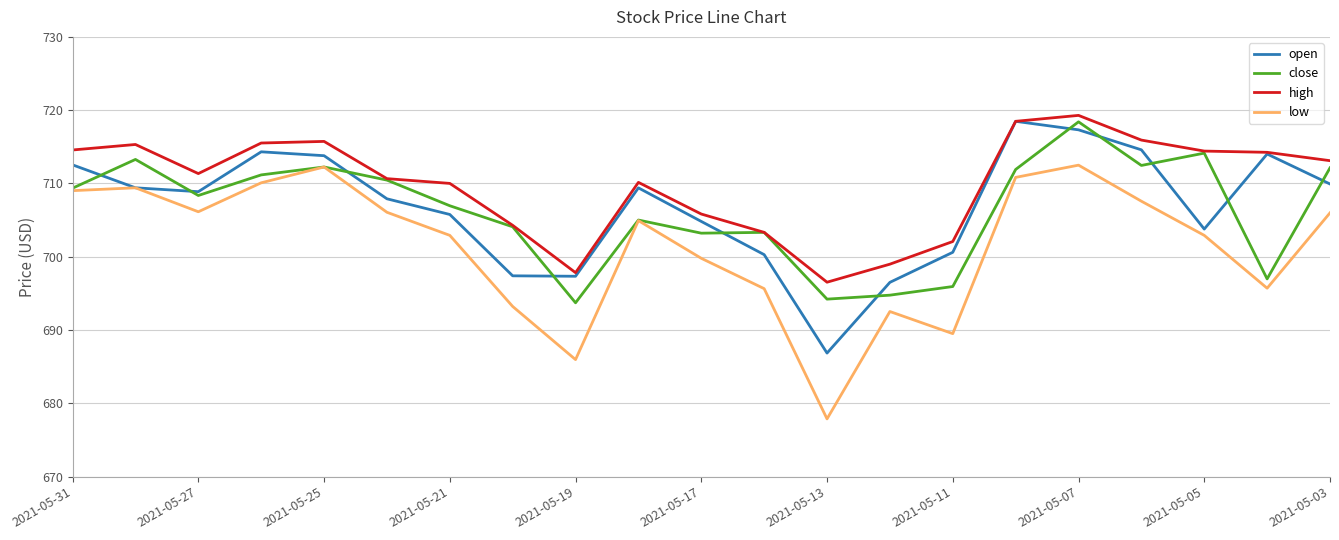

What are all the series names shown in the legend?

open, close, high, low